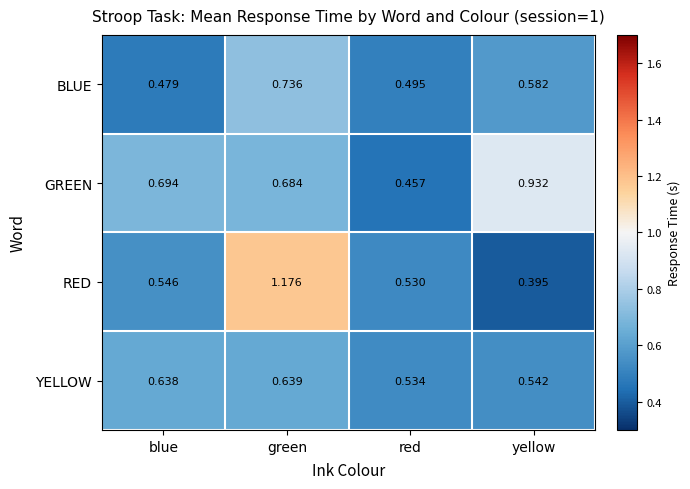

Where is GREEN nearest to the value 0?

red